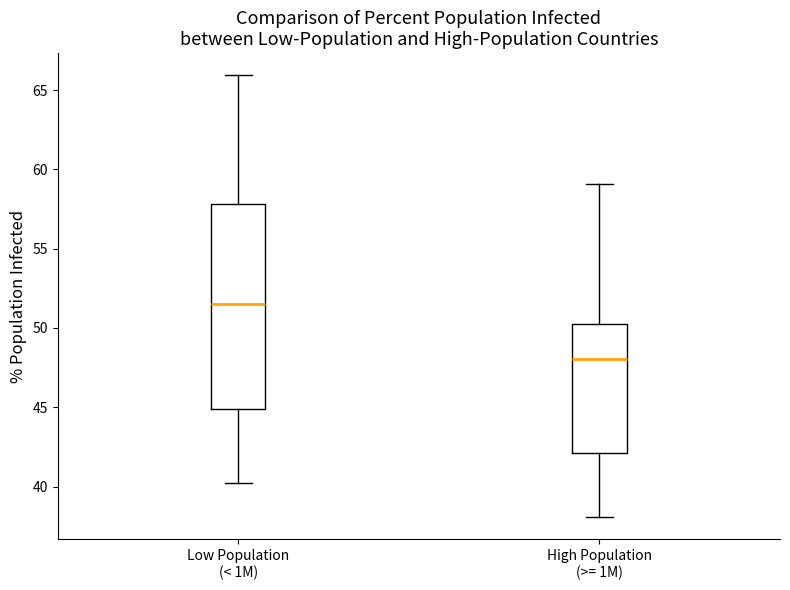

Reading left to right, read every box against the y-axis: the position of its median line, the range the box covers, and the ends of its whiskers. The values are not printed on the chart, so give them approximately, as read against the axis.

Low Population (< 1M): median 51.5, box 45.0 to 58.0, whiskers 40.0 to 66.0
High Population (>= 1M): median 48.0, box 42.0 to 50.0, whiskers 38.0 to 59.0